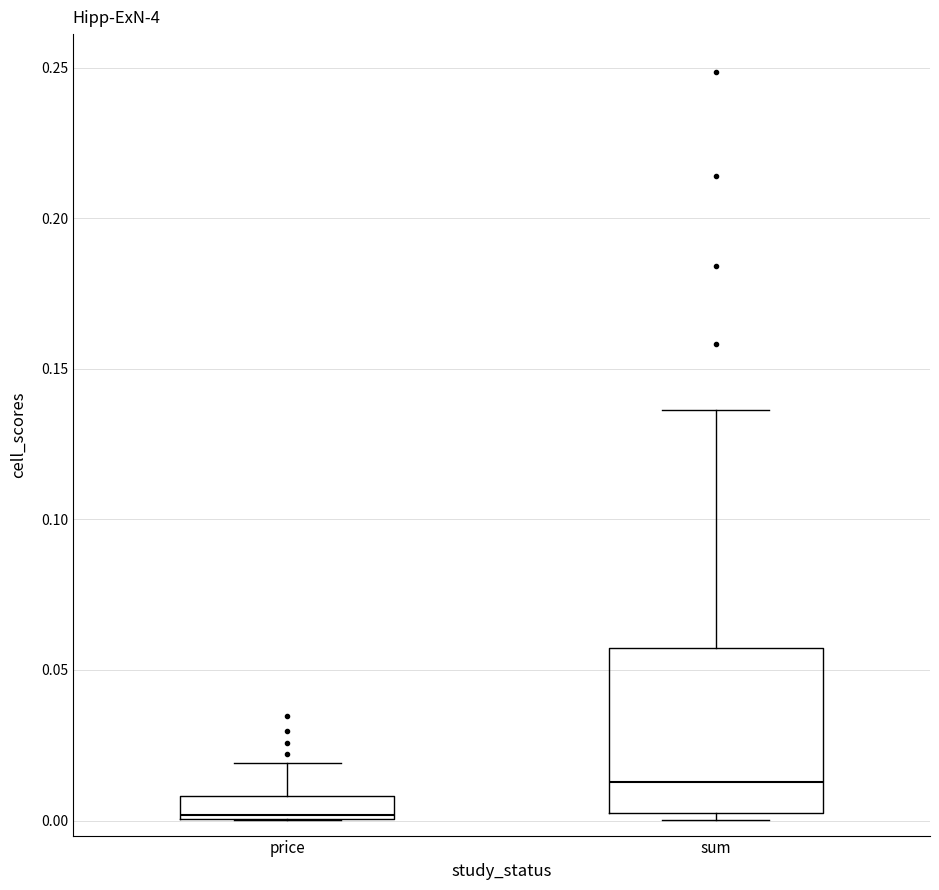

Which box has the highest median line?

sum